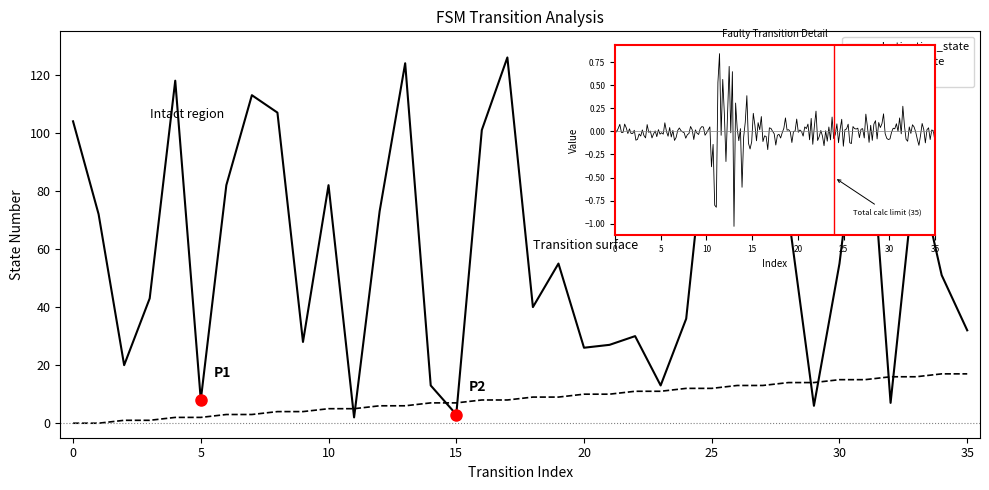

List the series in order of their peak value, lowest first.

source_state, destination_state